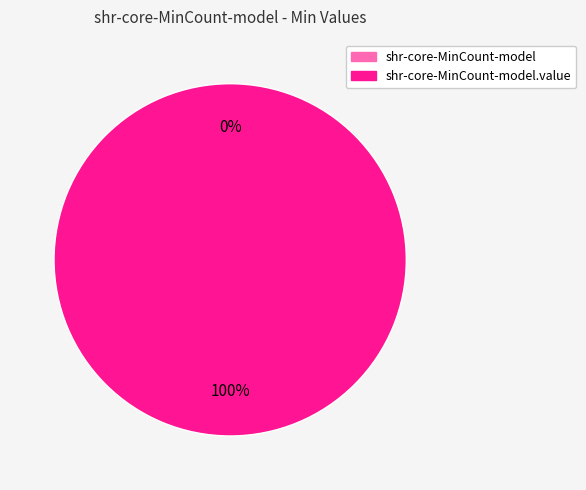

What is the change in value from shr-core-MinCount-model to shr-core-MinCount-model.value?

+1